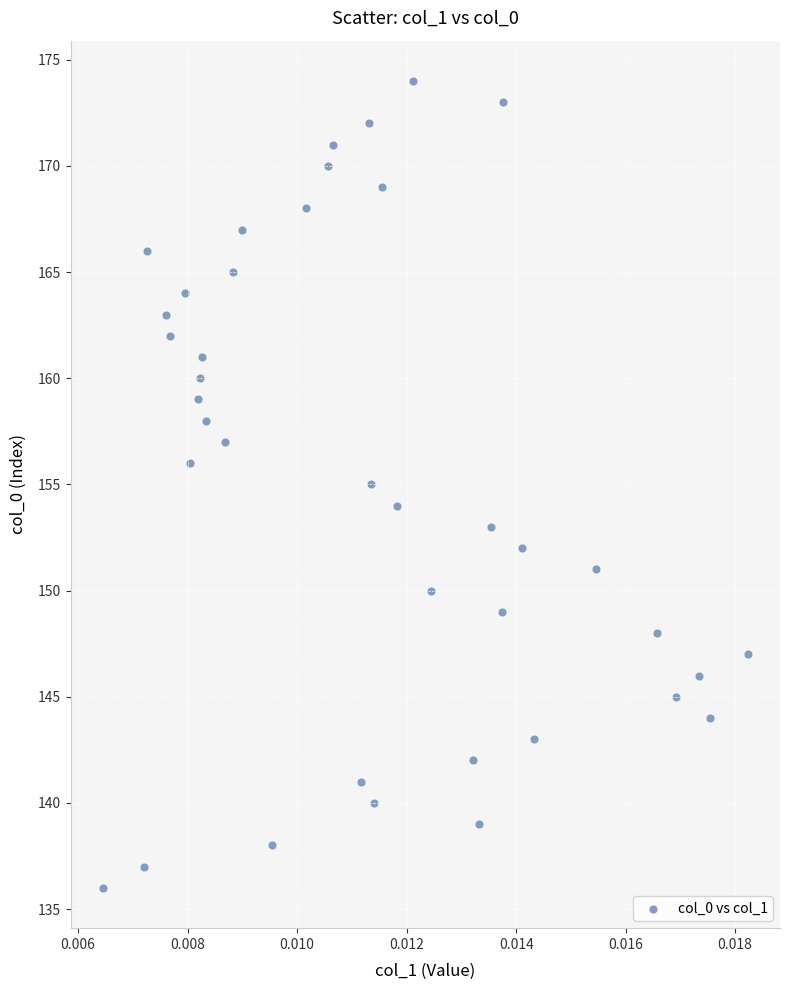

What is the range of Y values (max minus min)?

38